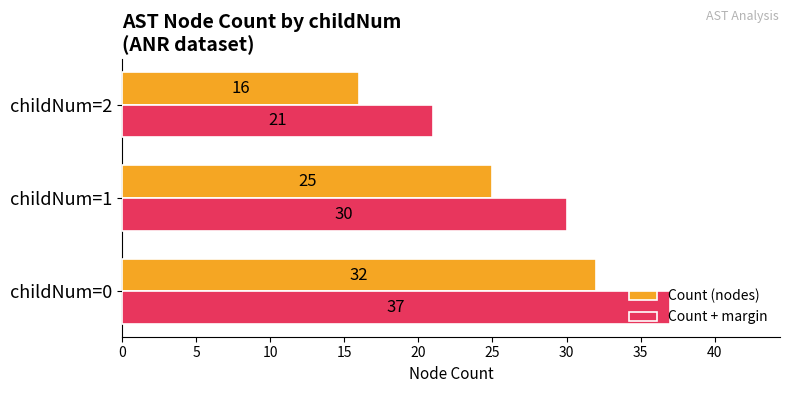

Which label corresponds to the smallest value in the chart?

childNum=2